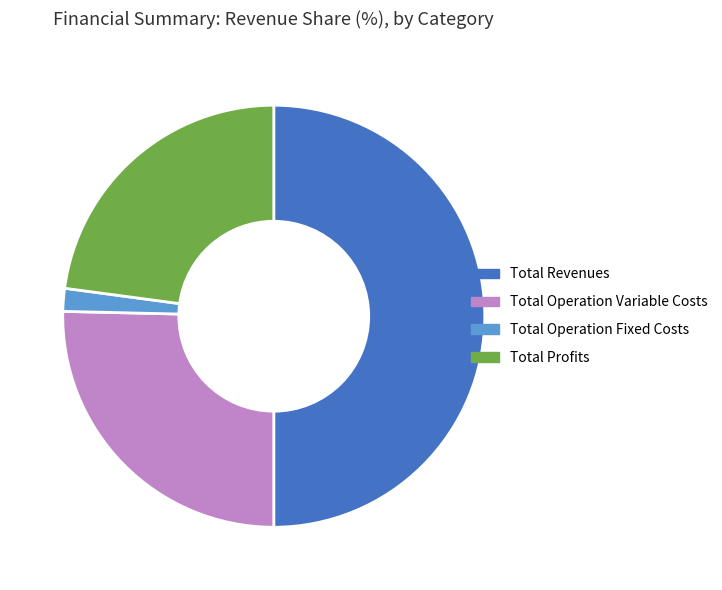

Which category has the smallest portion of the pie?

Total Operation Fixed Costs